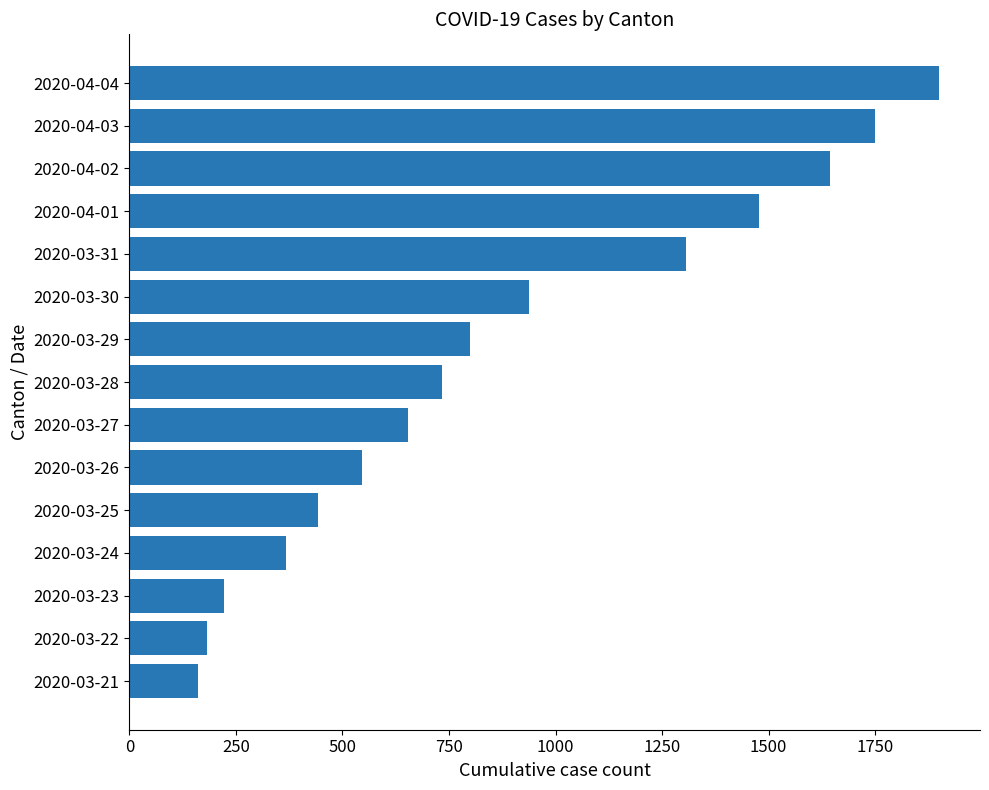

What is the change in value from 2020-03-25 to 2020-03-29?

+357